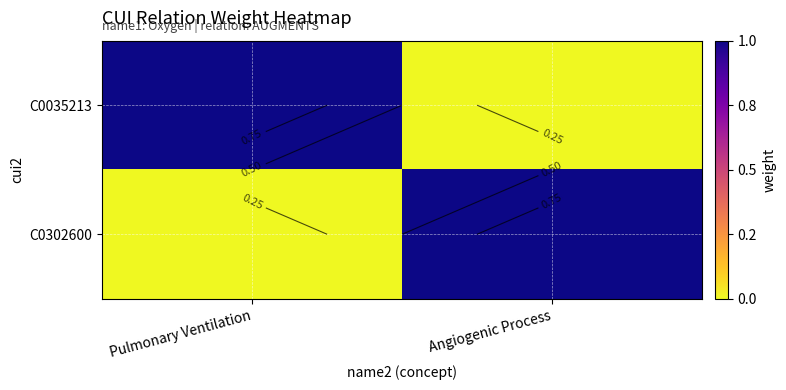

At how many categories does at least one series exceed 0?

2